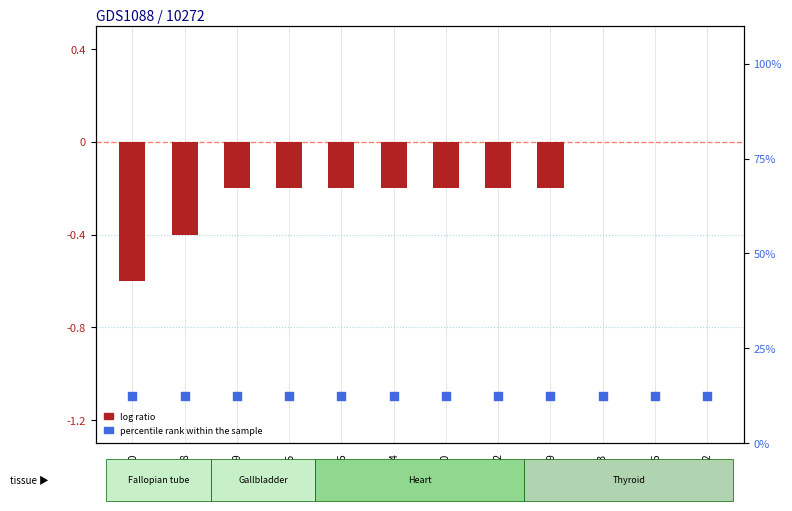

At how many categories does at least one series exceed 5?

12